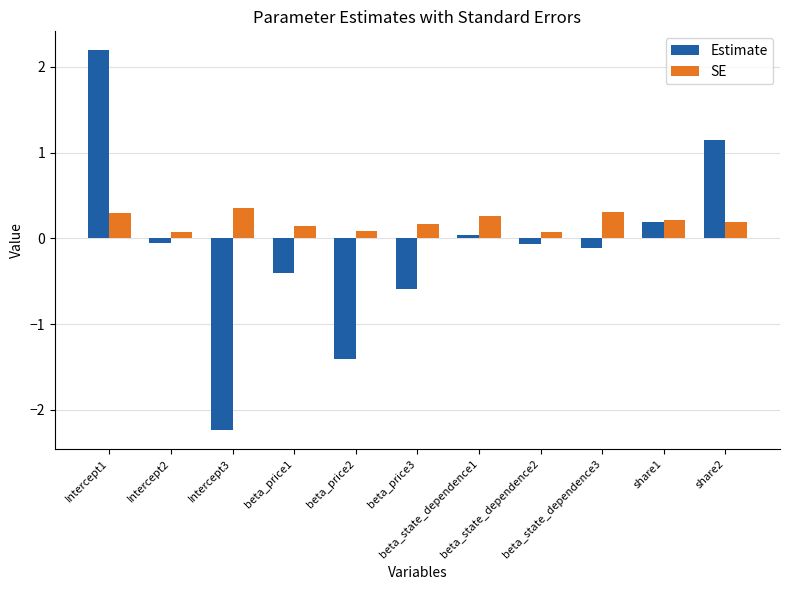

What is the sum of all Estimate values?

-1.3